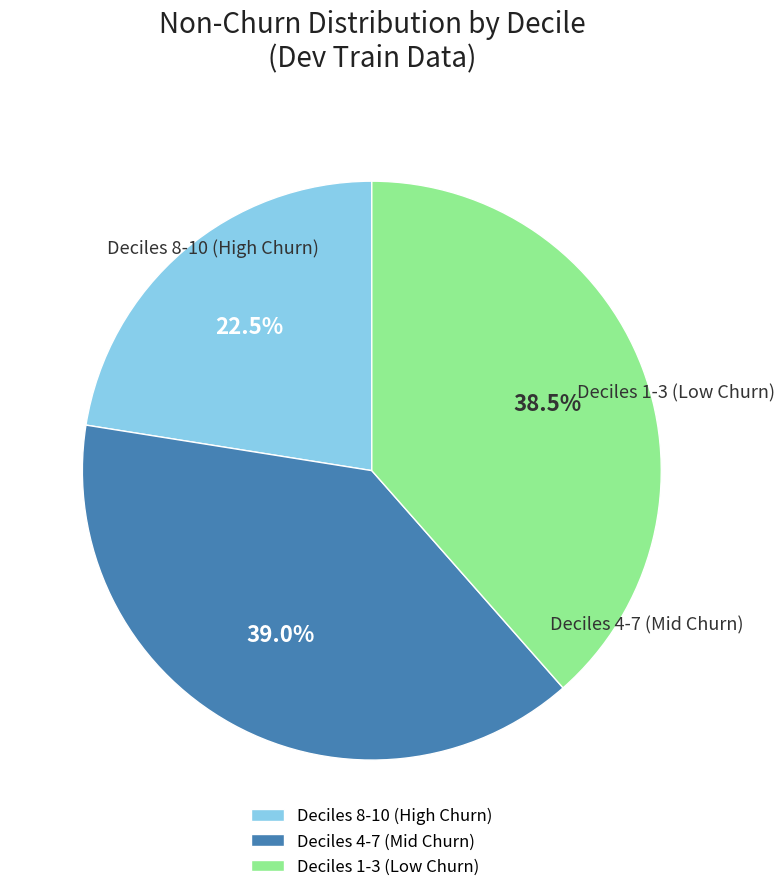

Approximately how many times larger is the value at Deciles 8-10 (High Churn) compared to Deciles 1-3 (Low Churn)?

0.6